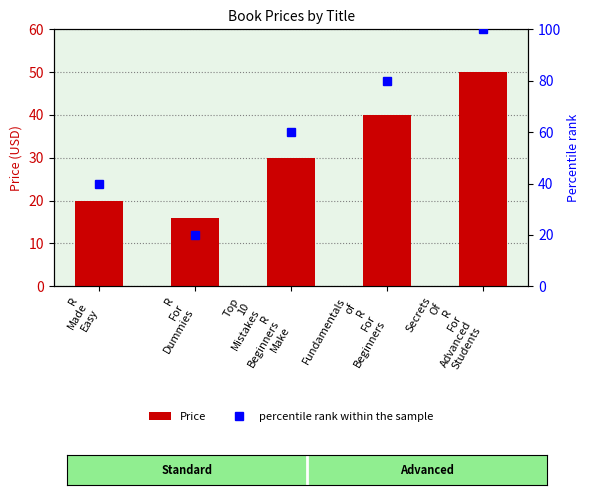

Read the Price value at R
For
Dummies.

16.0